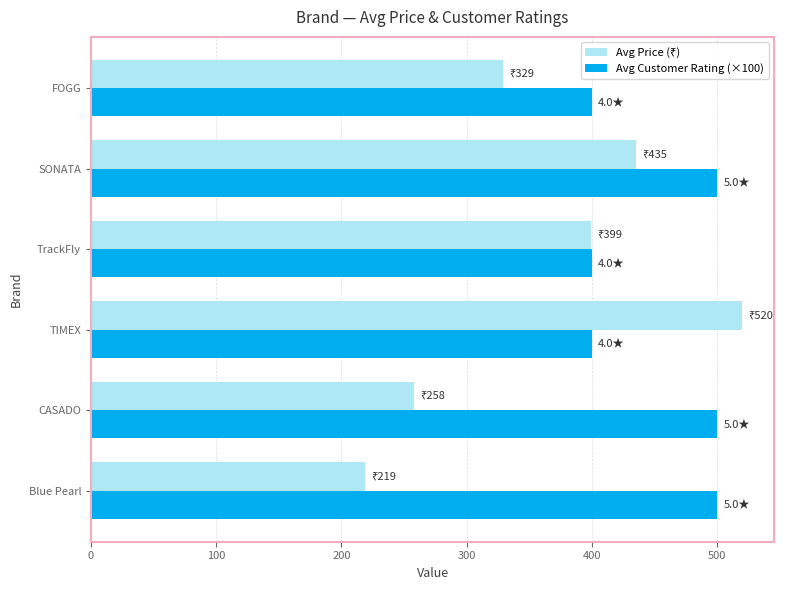

What is the maximum value for Avg Customer Rating (×100)?

500.0